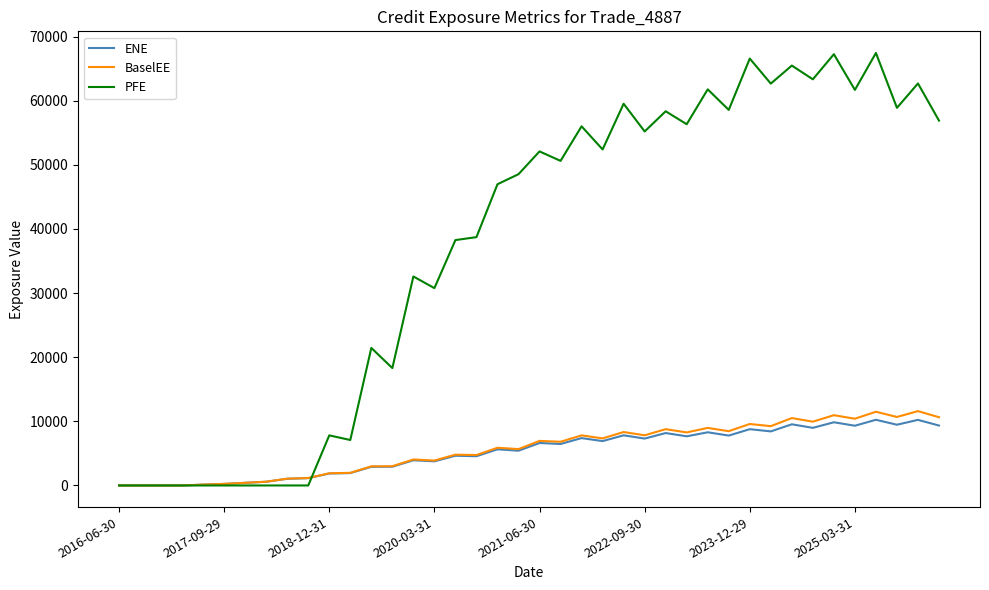

List the series in order of their peak value, highest first.

PFE, BaselEE, ENE